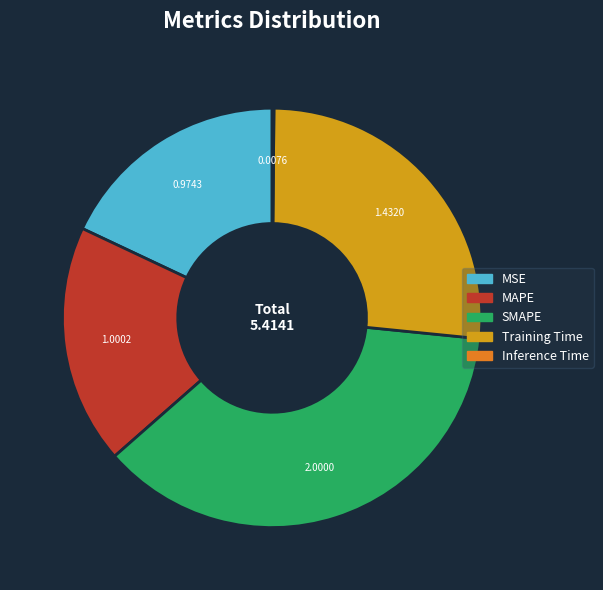

Between Training Time and MSE, which is larger?

Training Time